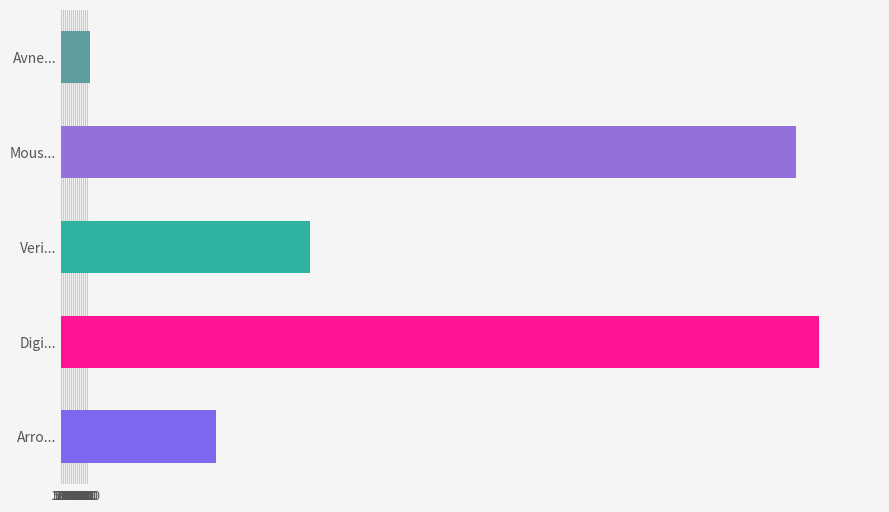

Reading bottom to top, extract all data points from this chart.

Arro...=39448	Digi...=193726	Veri...=63570	Mous...=187890	Avne...=7256